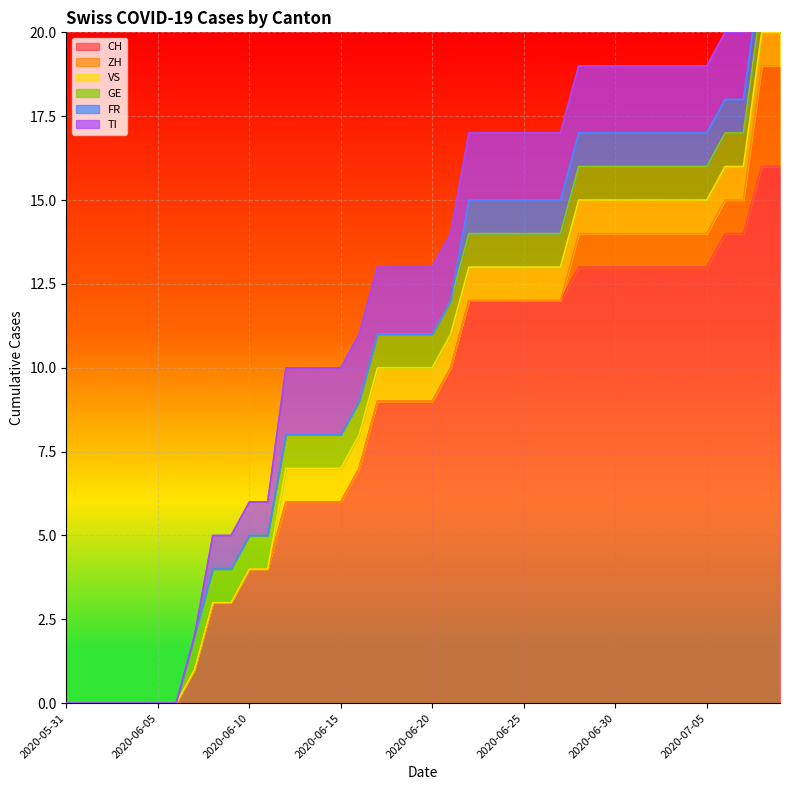

True or false: GE has more than 1 interior local peaks.

False